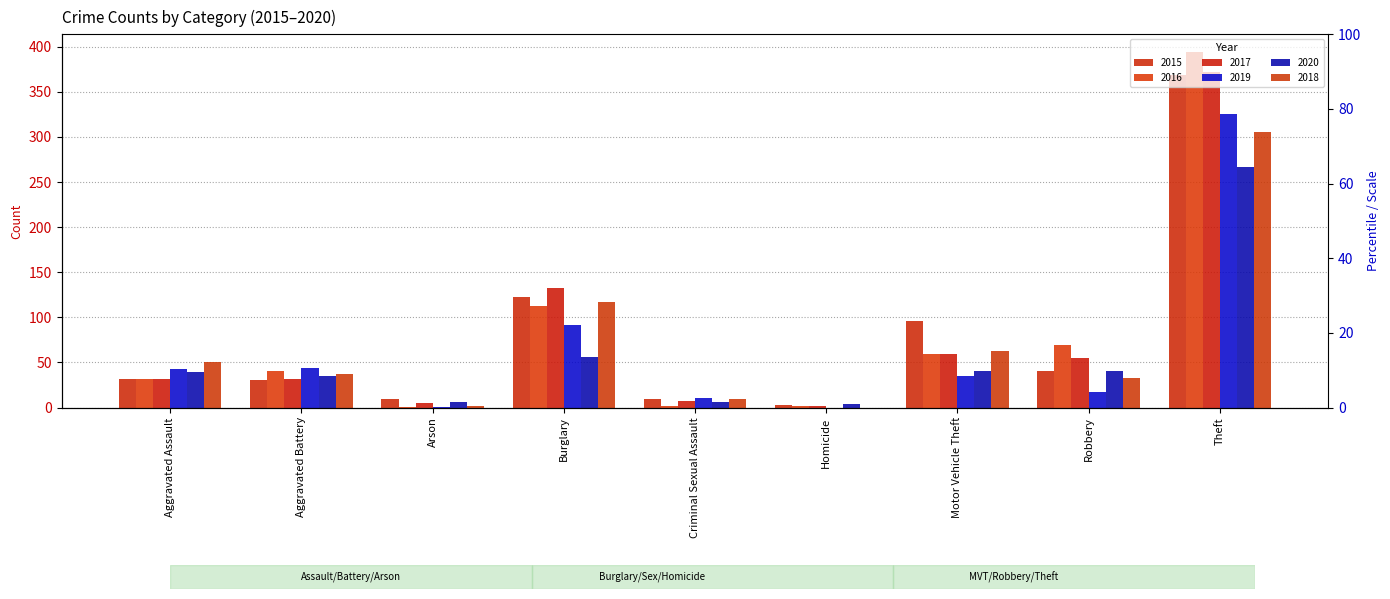

What is the minimum value for 2016?

1